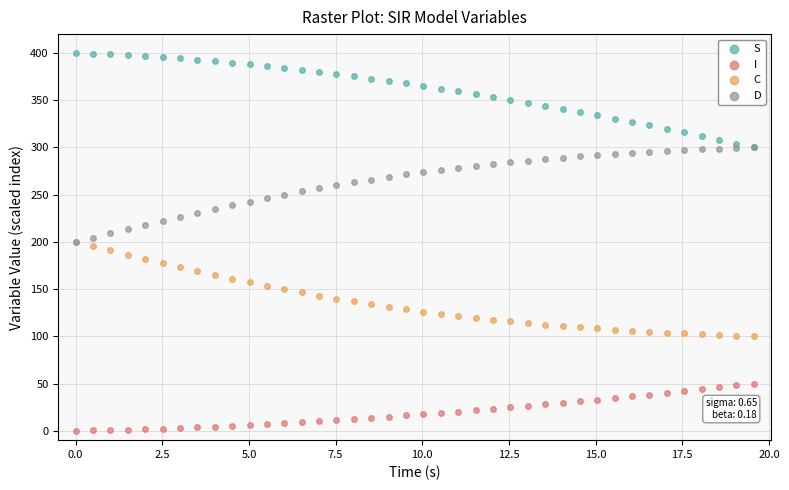

What are all the series names shown in the legend?

S, I, C, D